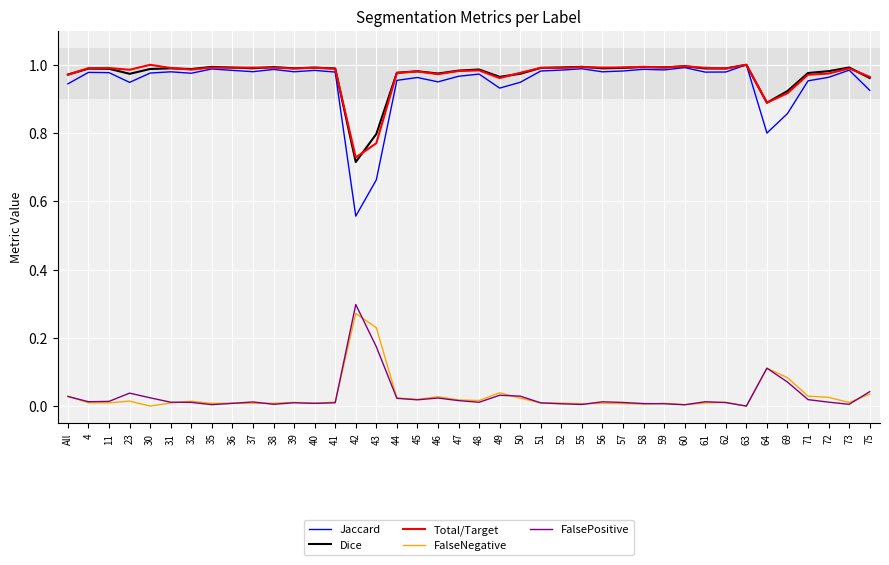

The value of FalsePositive at 37 is 0.0. True or false?

True